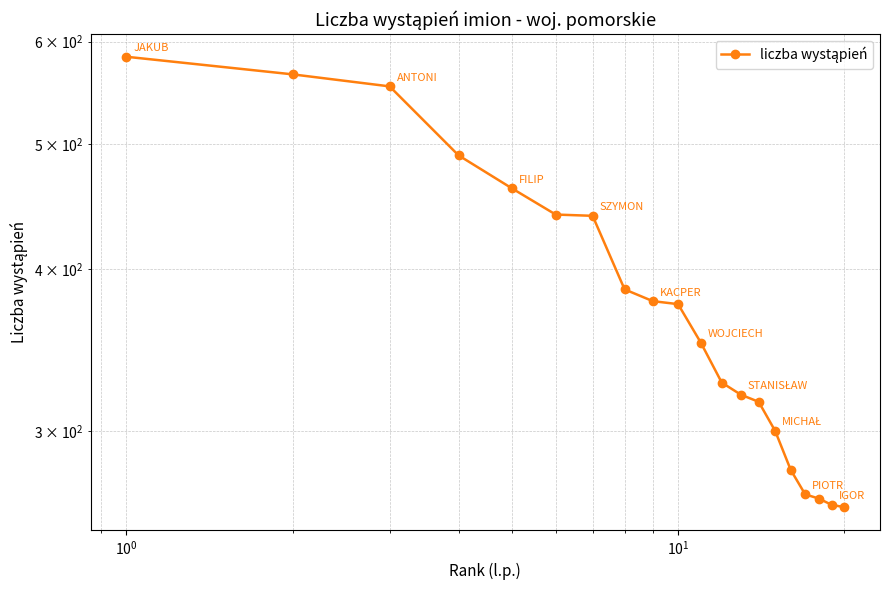

What is the maximum value shown in the chart?

584